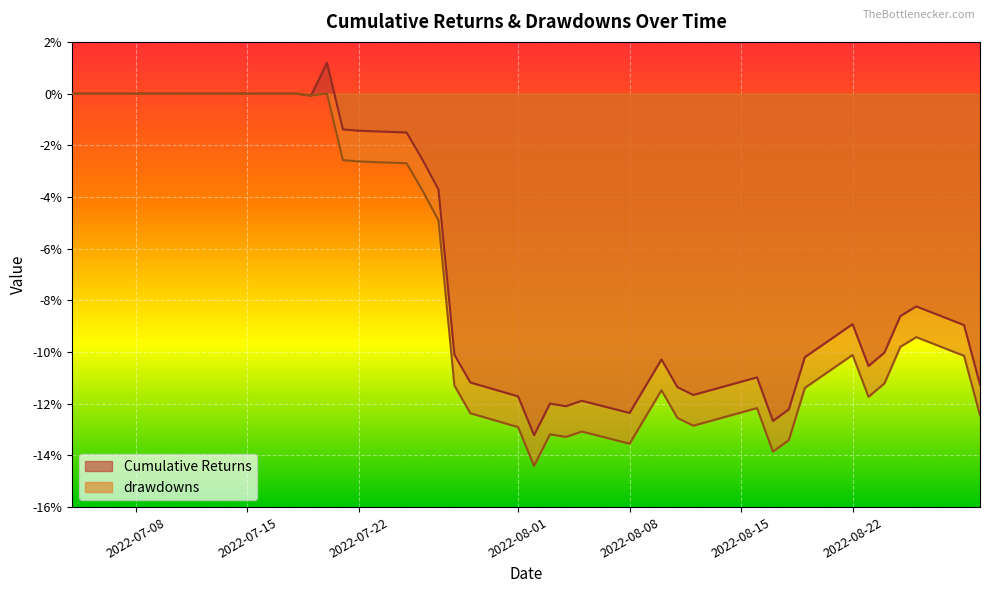

Reading right to left, transcribe all the data shown in this chart.

Cumulative Returns: 2022-08-30=-0.1	2022-08-29=-0.1	2022-08-26=-0.1	2022-08-25=-0.1	2022-08-24=-0.1	2022-08-23=-0.1	2022-08-22=-0.1	2022-08-19=-0.1	2022-08-18=-0.1	2022-08-17=-0.1	2022-08-16=-0.1	2022-08-12=-0.1	2022-08-11=-0.1	2022-08-10=-0.1	2022-08-08=-0.1	2022-08-05=-0.1	2022-08-04=-0.1	2022-08-03=-0.1	2022-08-02=-0.1	2022-08-01=-0.1	2022-07-29=-0.1	2022-07-28=-0.1	2022-07-27=-0.0	2022-07-26=-0.0	2022-07-25=-0.0	2022-07-22=-0.0	2022-07-21=-0.0	2022-07-20=0.0	2022-07-19=-0.0	2022-07-18=0.0	2022-07-15=0.0	2022-07-14=0.0	2022-07-13=0.0	2022-07-12=0.0	2022-07-11=0.0	2022-07-08=0.0	2022-07-07=0.0	2022-07-06=0.0	2022-07-05=0.0	2022-07-04=0.0
drawdowns: 2022-08-30=-0.1	2022-08-29=-0.1	2022-08-26=-0.1	2022-08-25=-0.1	2022-08-24=-0.1	2022-08-23=-0.1	2022-08-22=-0.1	2022-08-19=-0.1	2022-08-18=-0.1	2022-08-17=-0.1	2022-08-16=-0.1	2022-08-12=-0.1	2022-08-11=-0.1	2022-08-10=-0.1	2022-08-08=-0.1	2022-08-05=-0.1	2022-08-04=-0.1	2022-08-03=-0.1	2022-08-02=-0.1	2022-08-01=-0.1	2022-07-29=-0.1	2022-07-28=-0.1	2022-07-27=-0.0	2022-07-26=-0.0	2022-07-25=-0.0	2022-07-22=-0.0	2022-07-21=-0.0	2022-07-20=0.0	2022-07-19=-0.0	2022-07-18=0.0	2022-07-15=0.0	2022-07-14=0.0	2022-07-13=0.0	2022-07-12=0.0	2022-07-11=0.0	2022-07-08=0.0	2022-07-07=0.0	2022-07-06=0.0	2022-07-05=0.0	2022-07-04=0.0